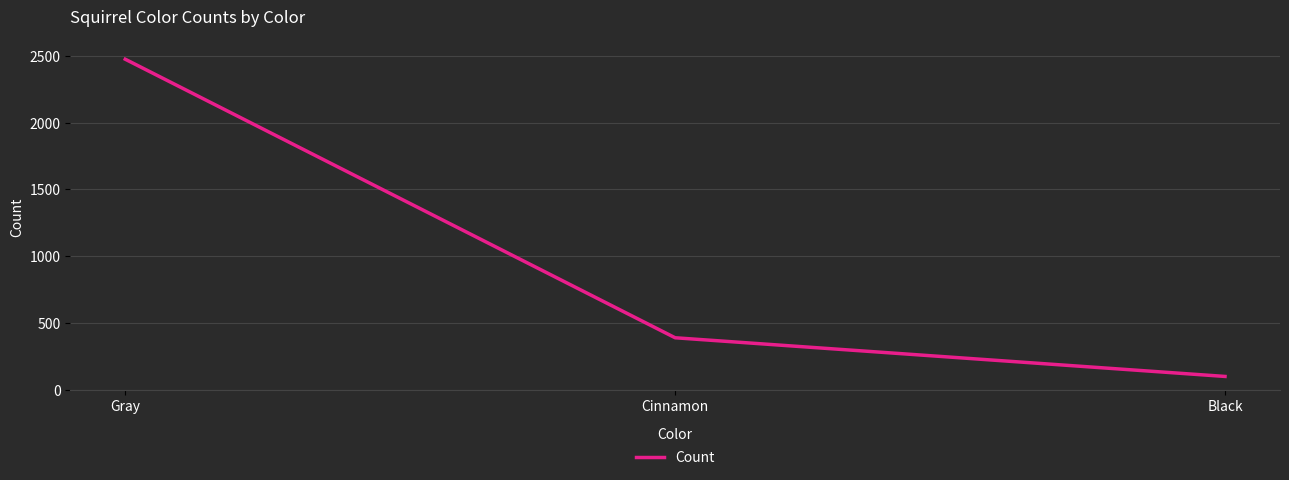

Reading right to left, transcribe all the data shown in this chart.

Black=103	Cinnamon=392	Gray=2473